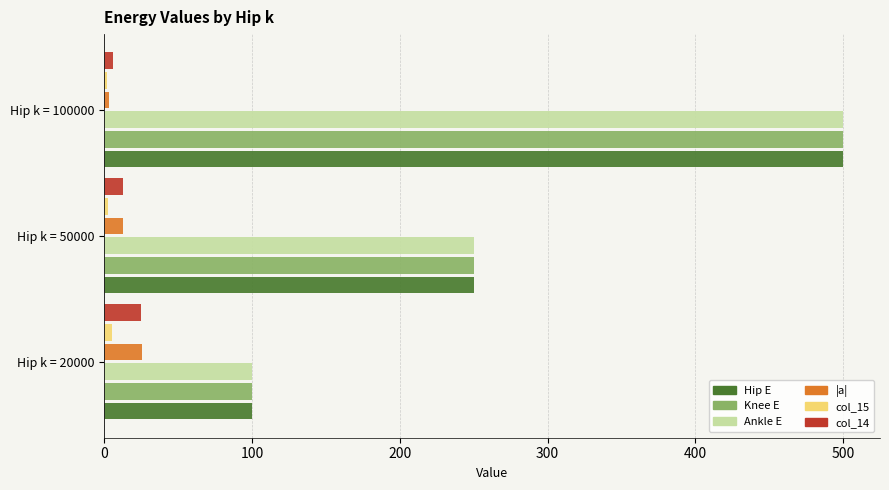

Rank the categories by Knee E value from highest to lowest.

Hip k = 100000, Hip k = 50000, Hip k = 20000